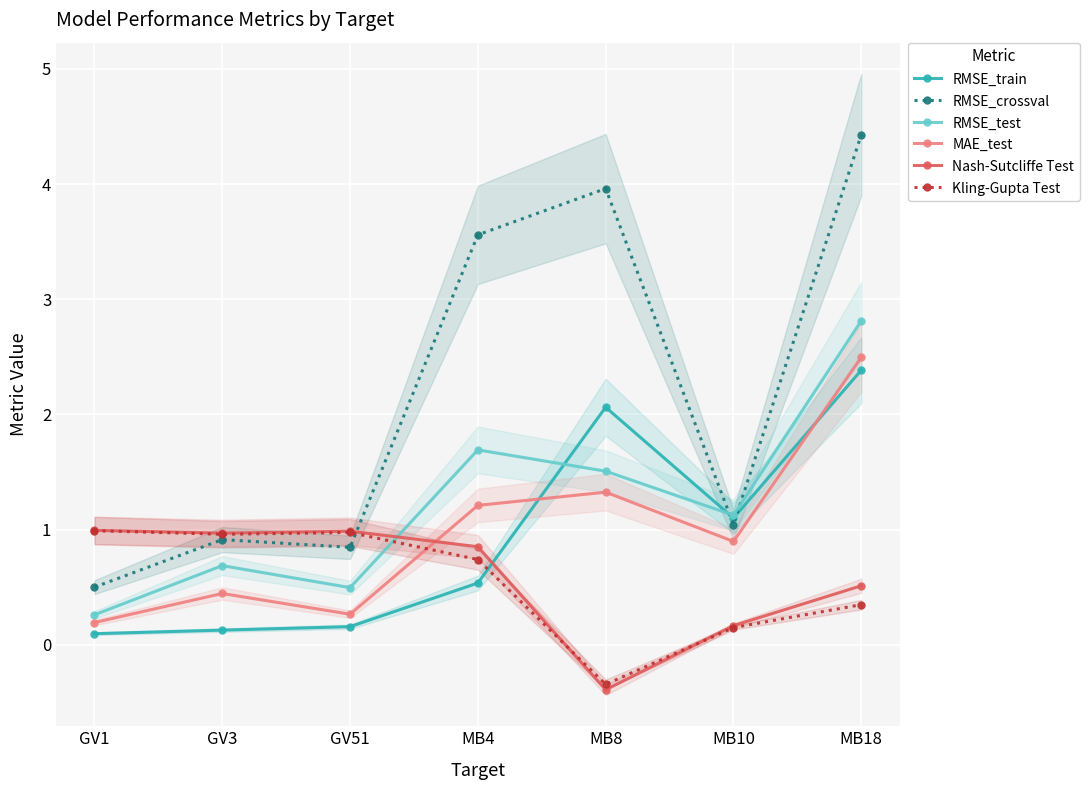

What is the lowest value of the RMSE_train series?

0.1